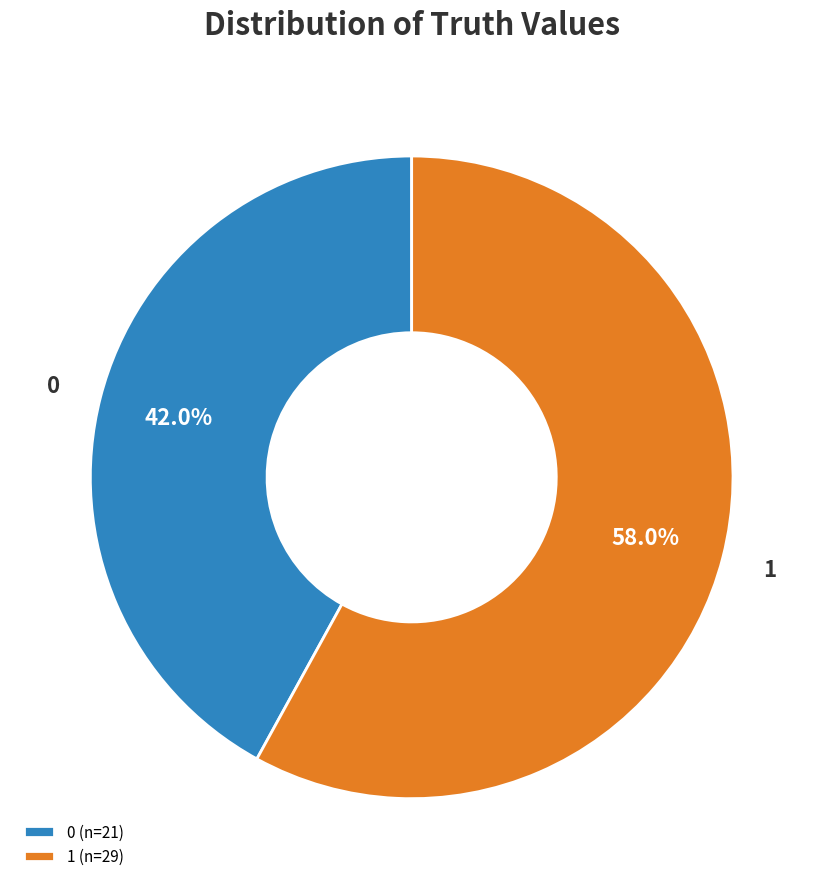

Which has a higher value, 0 or 1?

1